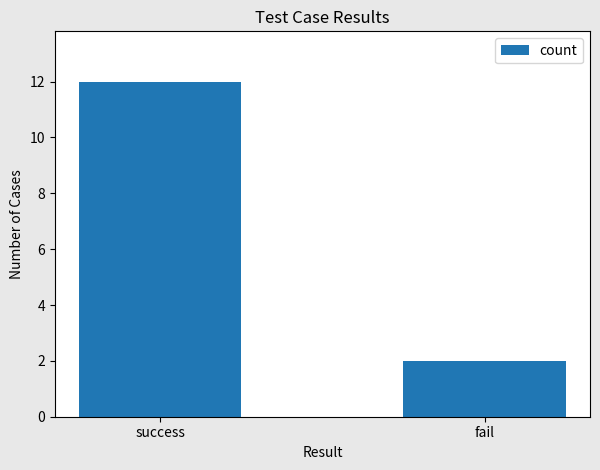

Reading left to right, list all the values displayed in this chart.

12	2